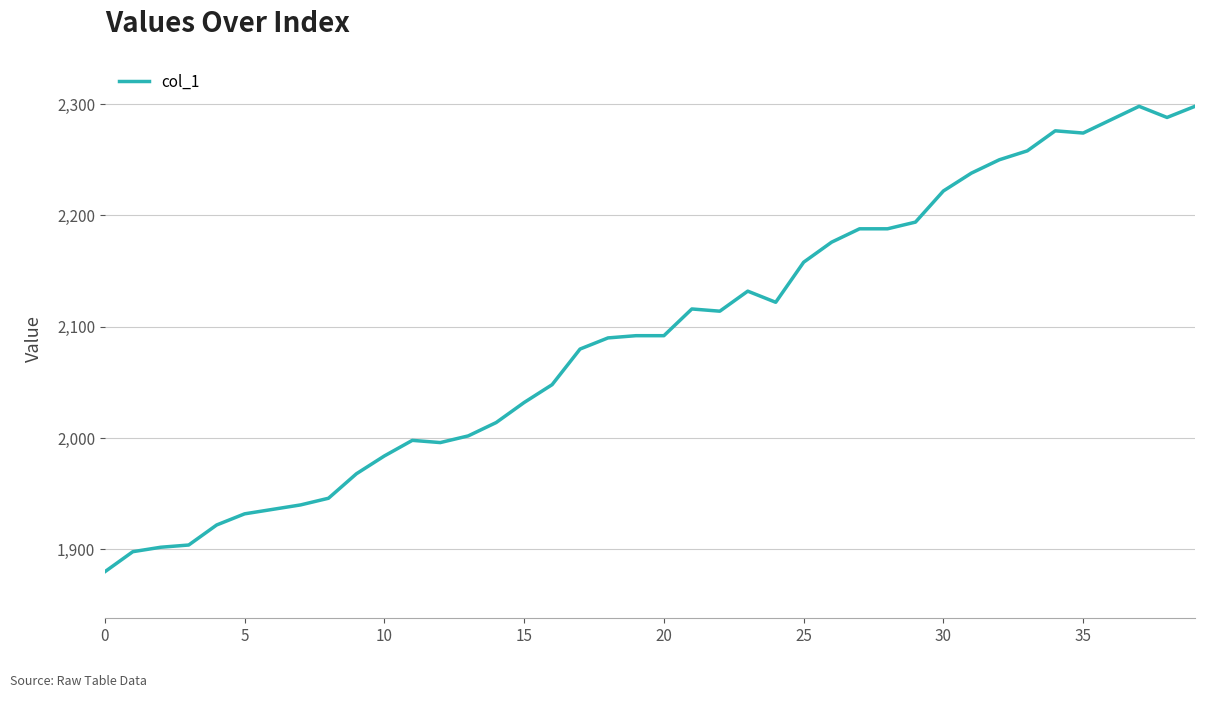

What is the difference between the maximum and minimum values?

418